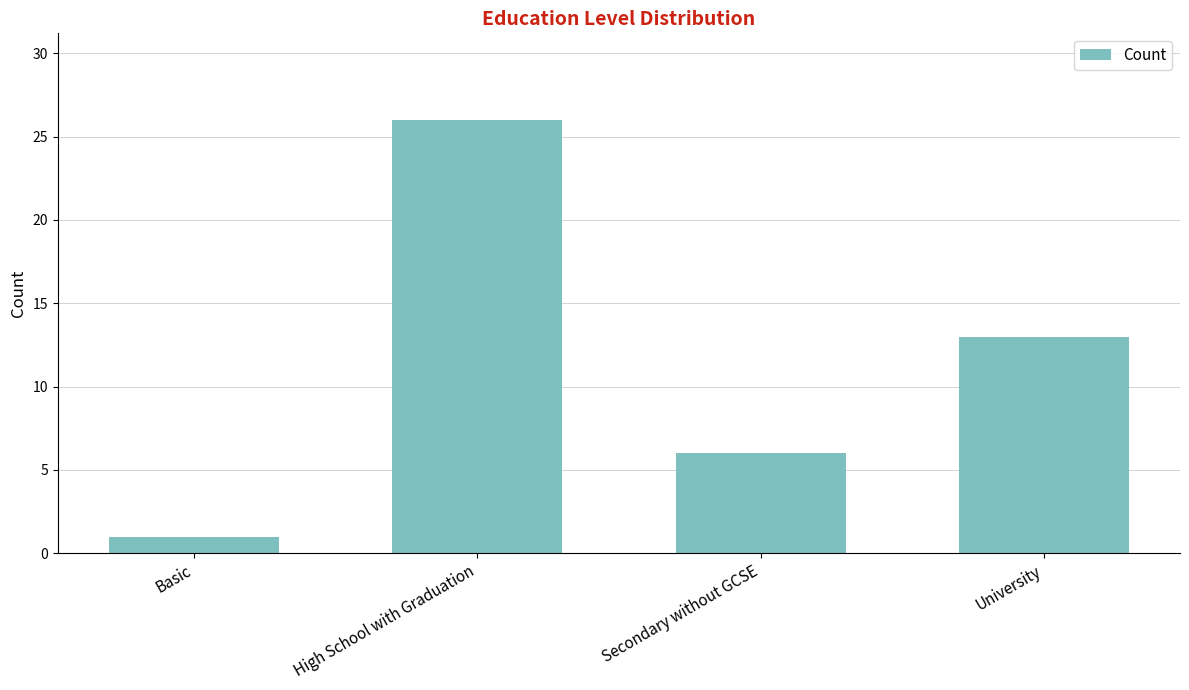

What position from the left is University?

4